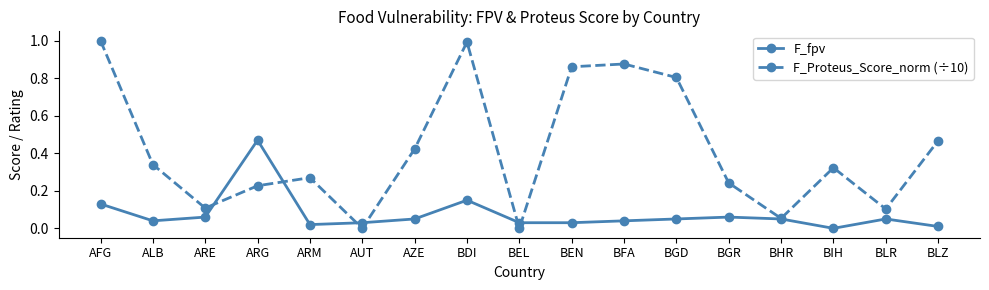

Rank the series by their average value, from highest to lowest.

F_Proteus_Score_norm (÷10), F_fpv